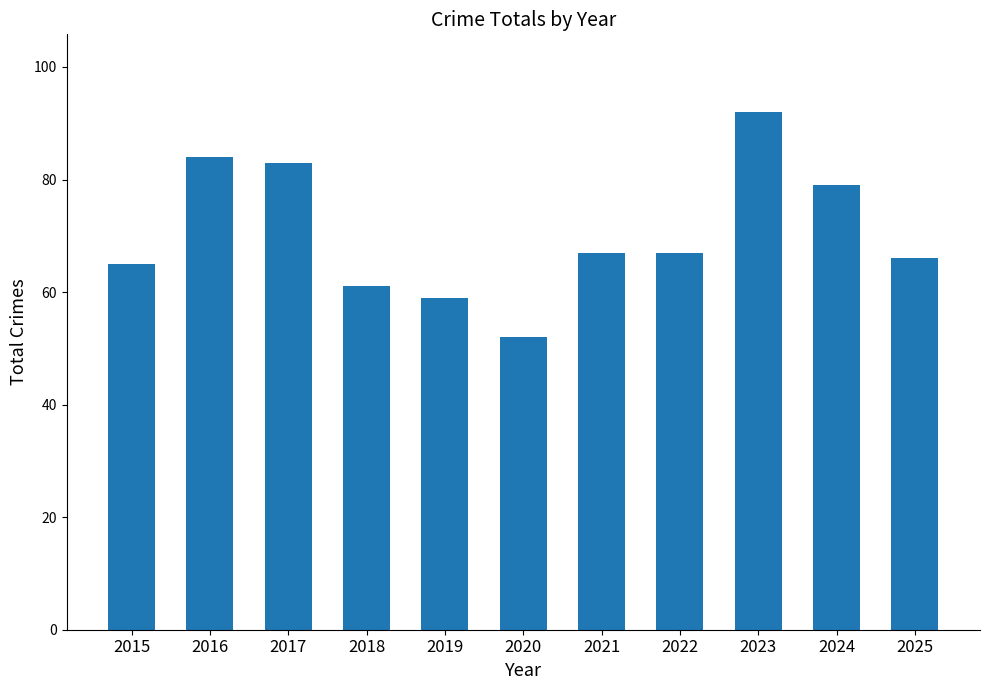

What is the sum of the values at 2022 and 2018?

128